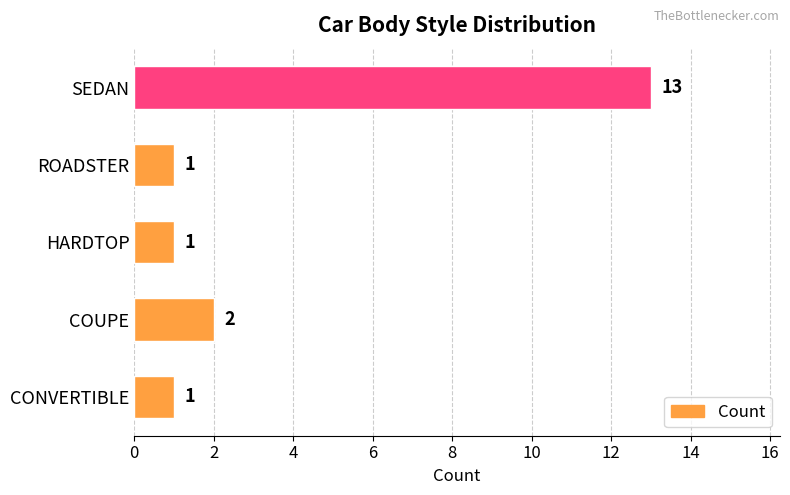

Reading bottom to top, list all the values displayed in this chart.

1	2	1	1	13